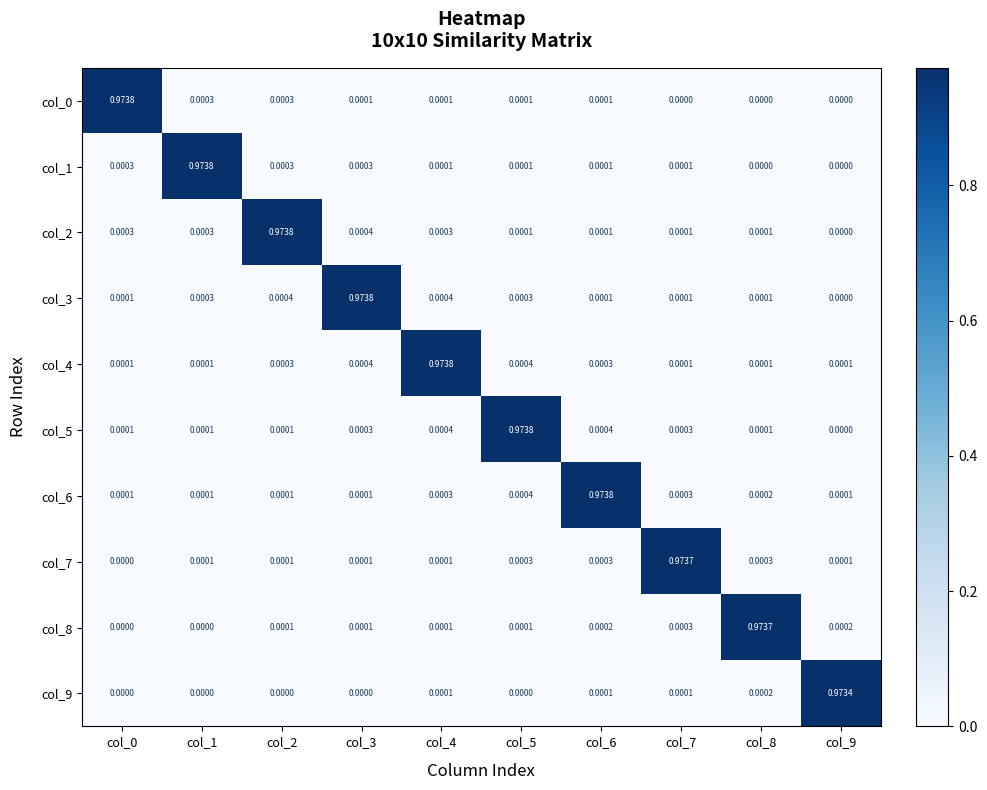

Is the value of col_8 at col_4 greater than the value of col_1 at col_9?

Yes